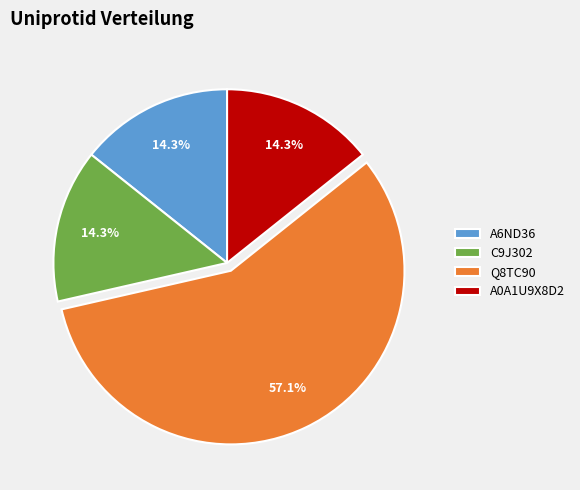

Is there a majority slice in this chart?

Yes